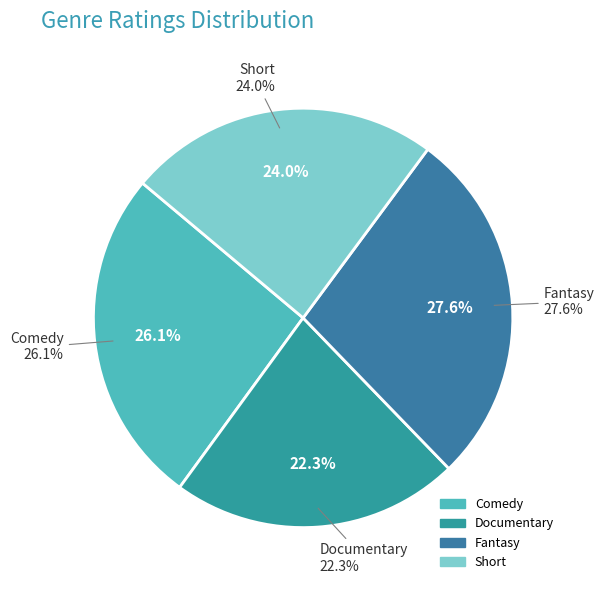

Is it true that Comedy is 40% of the pie?

False